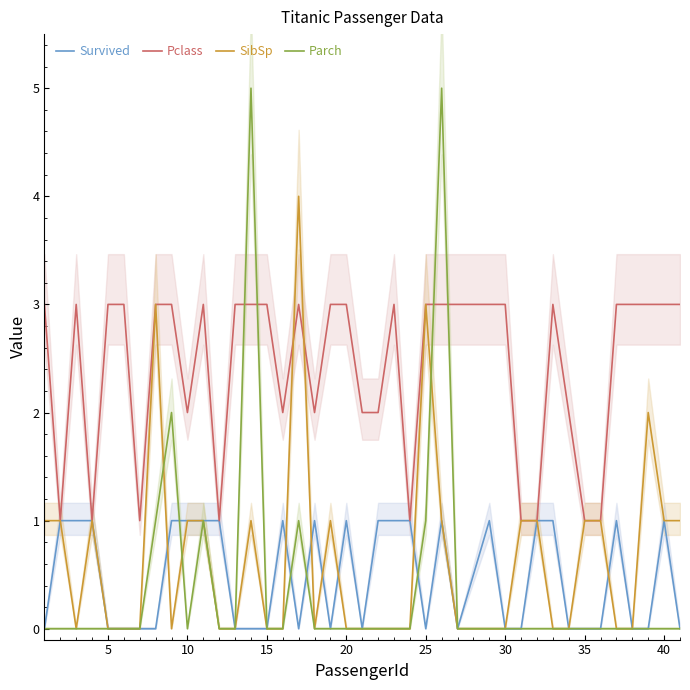

What are all the series names shown in the legend?

Survived, Pclass, SibSp, Parch